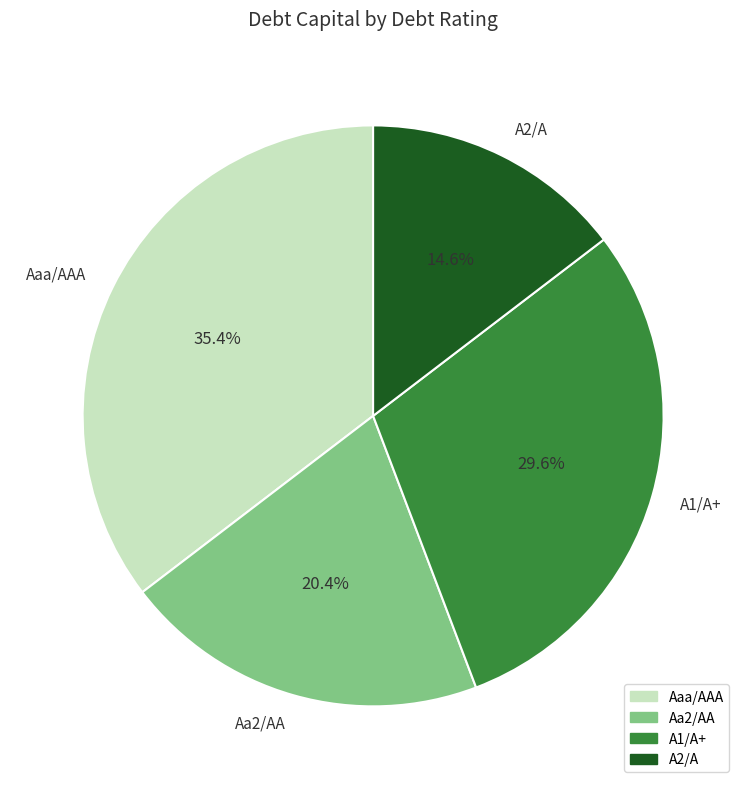

What portion of the pie excludes A1/A+?

70.4%